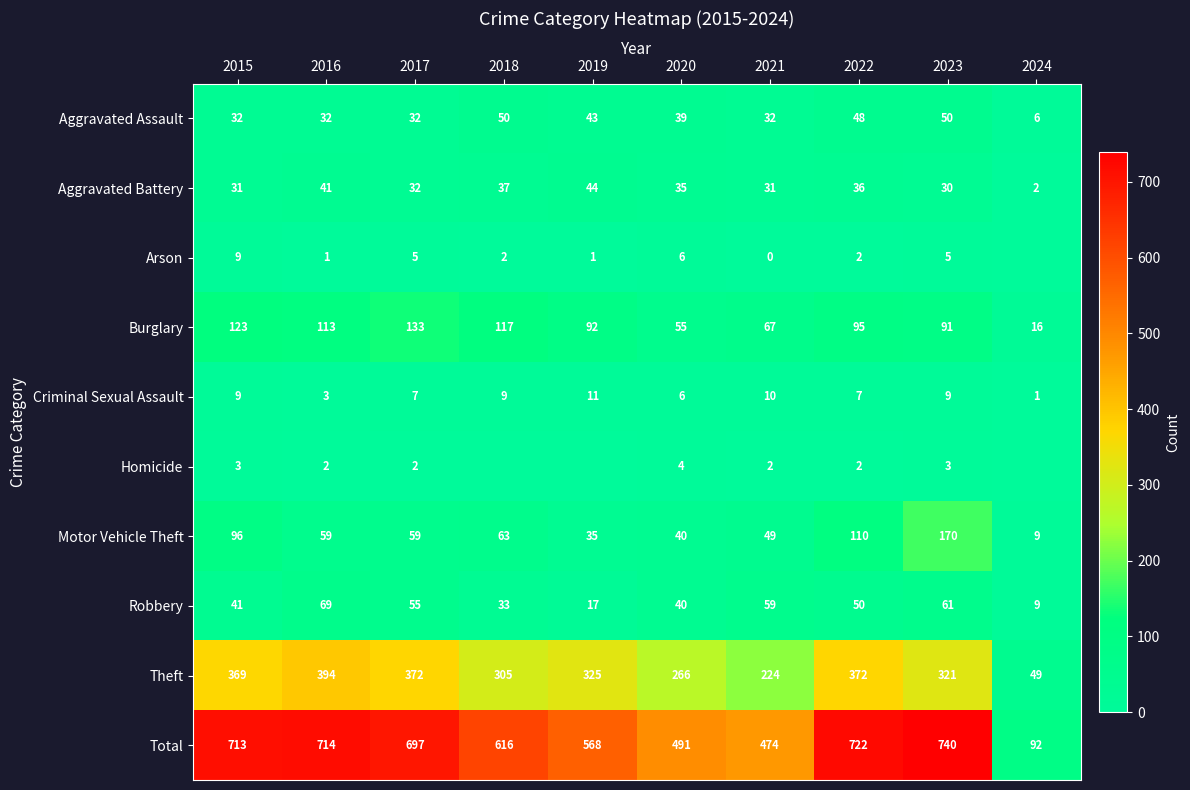

List the labels in order of Robbery value, smallest first.

2024, 2019, 2018, 2020, 2015, 2022, 2017, 2021, 2023, 2016